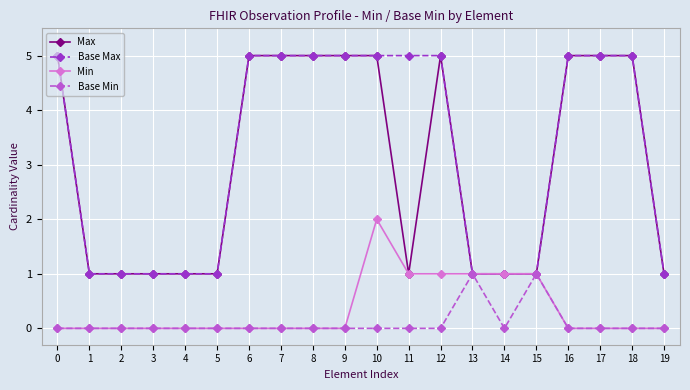

Reading left to right, transcribe all the data shown in this chart.

Max: 5	1	1	1	1	1	5	5	5	5	5	1	5	1	1	1	5	5	5	1
Base Max: 5	1	1	1	1	1	5	5	5	5	5	5	5	1	1	1	5	5	5	1
Min: 0	0	0	0	0	0	0	0	0	0	2	1	1	1	1	1	0	0	0	0
Base Min: 0	0	0	0	0	0	0	0	0	0	0	0	0	1	0	1	0	0	0	0